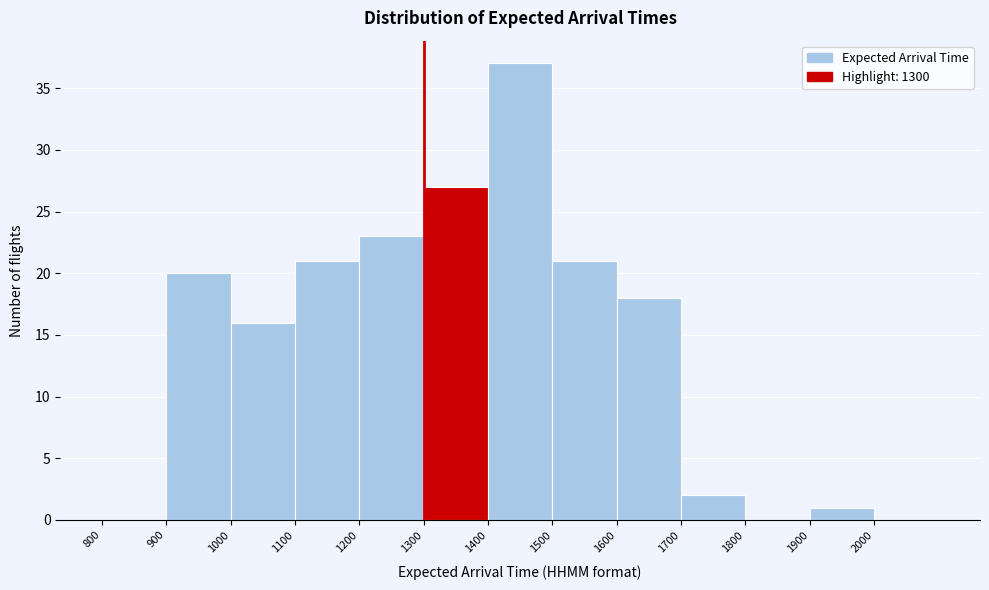

Reading left to right, list every bar in this chart as the range it spans on the x-axis followed by its height. The values are not printed on the chart, so give them approximately, as read against the axis.

800 to 900: 0
900 to 1000: 20
1000 to 1100: 16
1100 to 1200: 21
1200 to 1300: 23
1300 to 1400: 27
1400 to 1500: 37
1500 to 1600: 21
1600 to 1700: 18
1700 to 1800: 2
1800 to 1900: 0
1900 to 2000: 1
2000 to 2100: 0